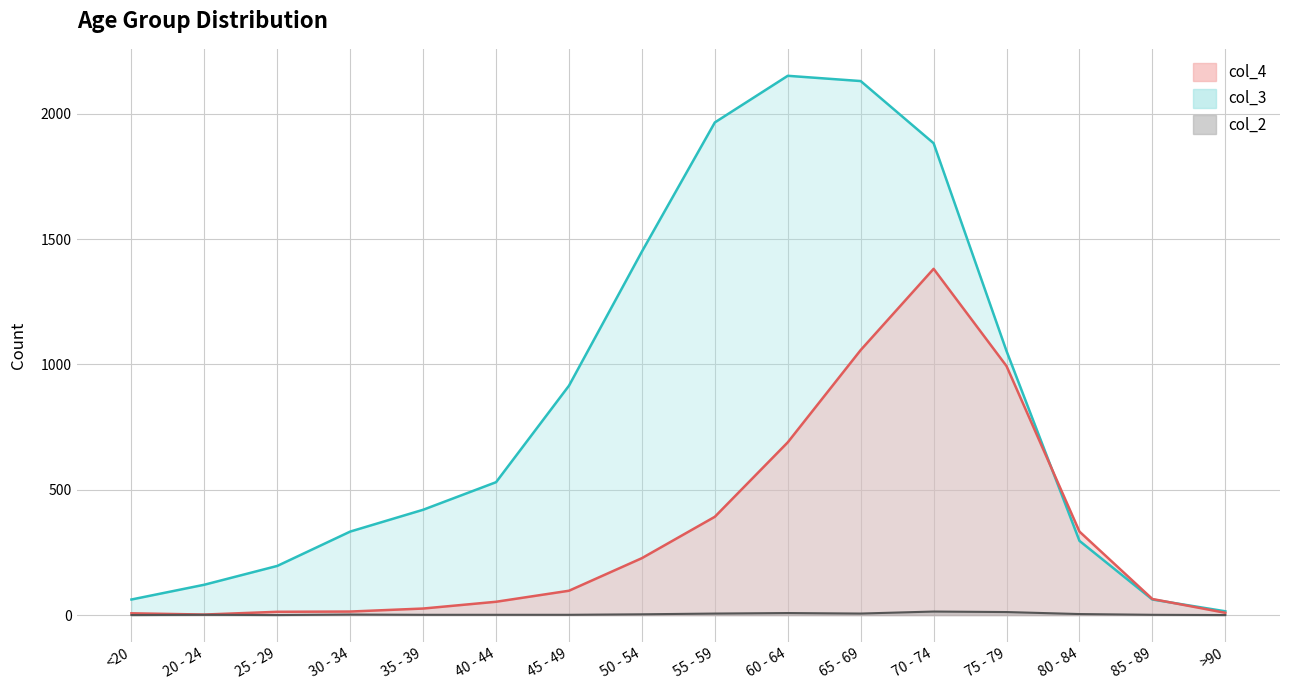

True or false: col_4 and col_2 cross at least once.

False